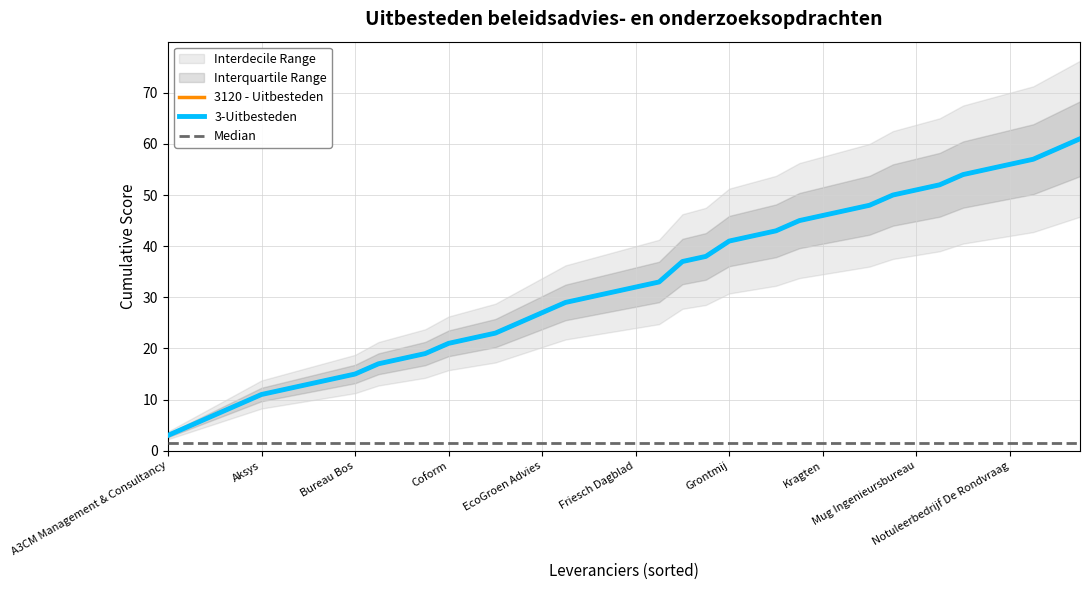

The value of Median at 39 is 0.8. True or false?

False